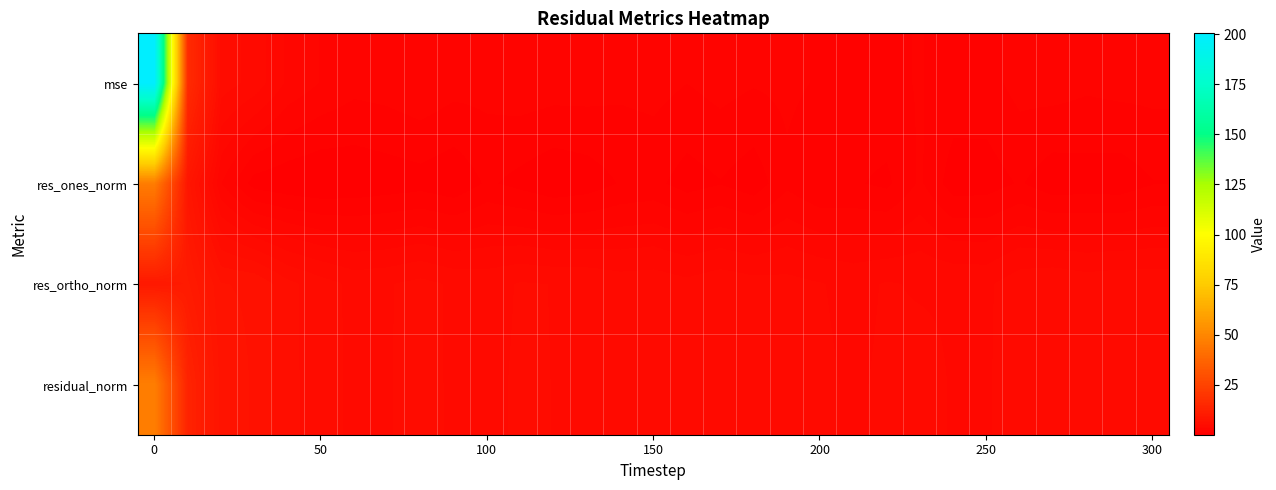

Reading left to right, list all the values displayed in this chart.

mse: 200.4	16.0	5.2	4.5	3.0	2.4	1.9	2.0	2.3	2.0	1.9	2.2	2.1	2.0	1.8	1.9	1.6	1.9	1.7	1.8	1.5	1.4	1.5	1.7	1.4	1.4	1.9	2.0	1.8	1.9	1.9
res_ones_norm: 46.0	8.3	2.4	0.5	0.2	0.1	0.2	0.4	0.5	0.2	1.0	0.6	0.2	0.4	0.9	1.1	0.5	0.8	0.4	1.4	0.9	0.9	0.7	1.8	0.4	0.5	0.9	0.3	0.4	0.4	0.8
res_ortho_norm: 9.3	10.4	7.1	7.0	5.8	5.1	4.6	4.7	5.0	4.6	4.5	4.8	4.8	4.7	4.4	4.5	4.2	4.5	4.3	4.3	4.0	3.8	4.0	3.9	3.9	3.8	4.5	4.7	4.4	4.6	4.5
residual_norm: 47.0	13.3	7.6	7.0	5.8	5.1	4.6	4.7	5.0	4.6	4.6	4.9	4.8	4.7	4.5	4.6	4.3	4.6	4.3	4.5	4.1	3.9	4.1	4.3	3.9	3.9	4.6	4.7	4.5	4.6	4.6